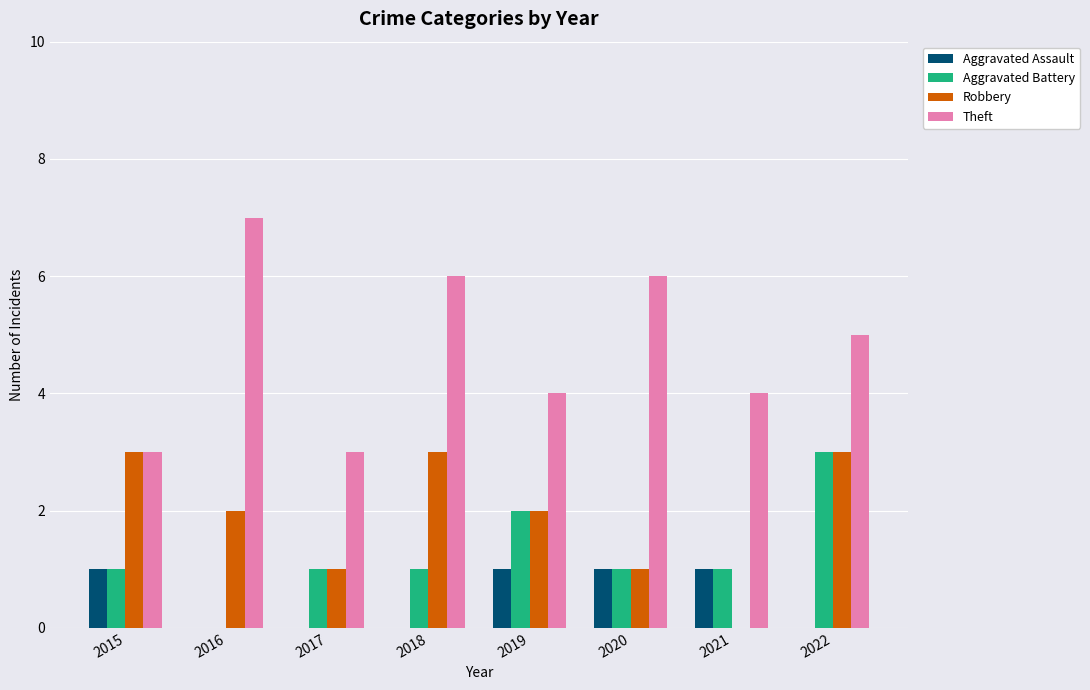

At which label is Theft closest to 5?

2022